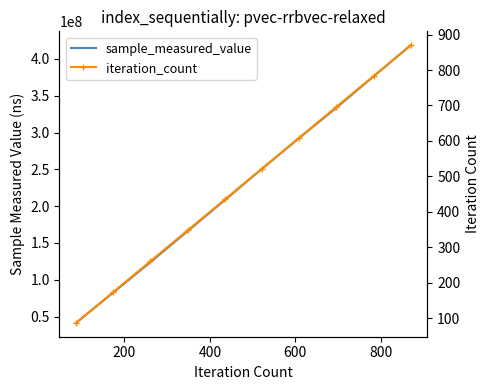

True or false: iteration_count and sample_measured_value intersect in this chart.

False